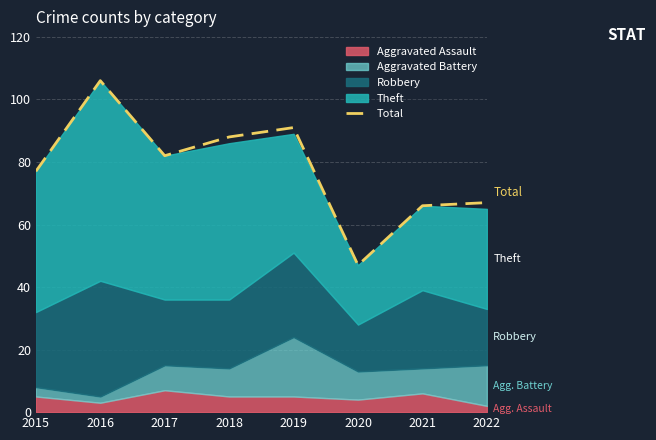

Reading right to left, extract all data points from this chart.

67	66	47	91	88	82	106	77